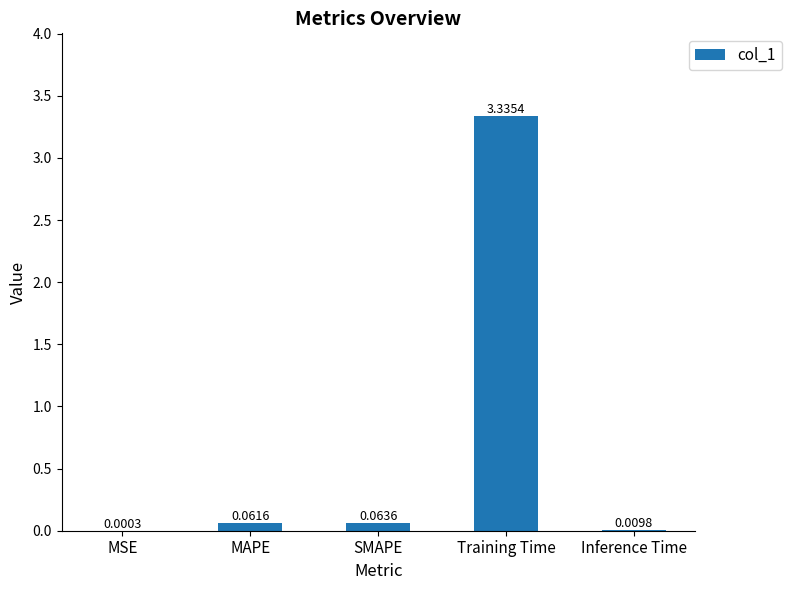

Between MSE and Training Time, which is larger?

Training Time